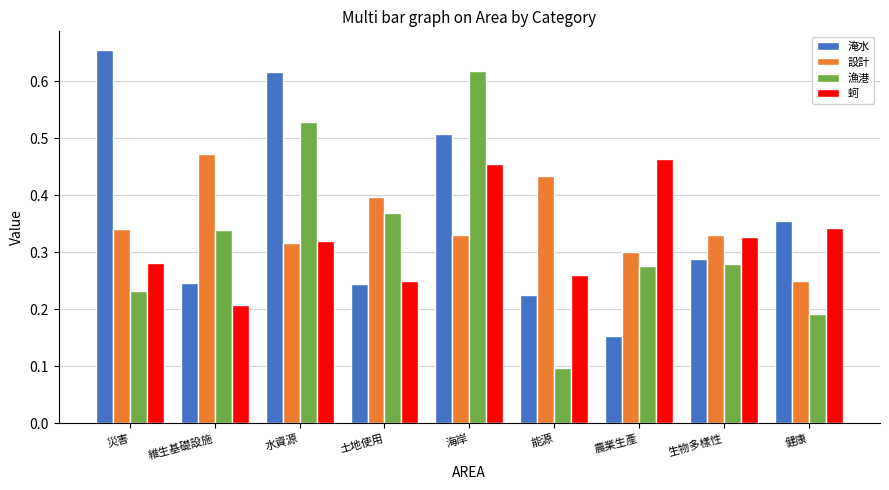

How many 設計 values are between 0 and 1?

9